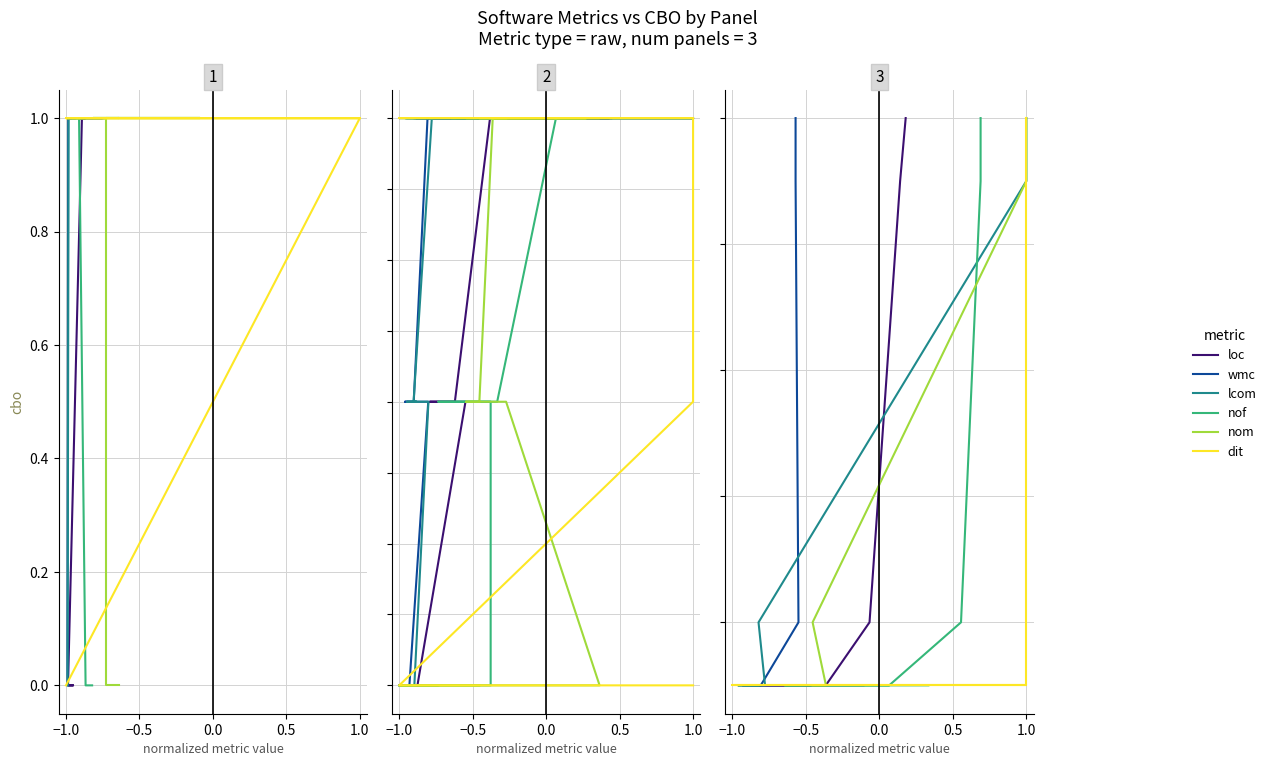

Is the value of nof at 1.0 greater than the value of wmc at 6?

No